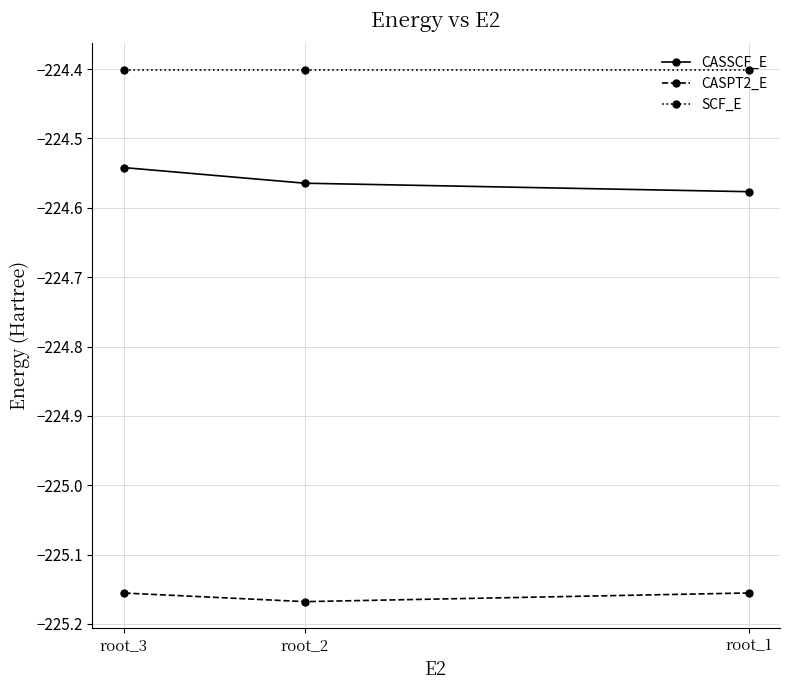

What is the value of the CASPT2_E point at the 2nd from the left?

-225.2